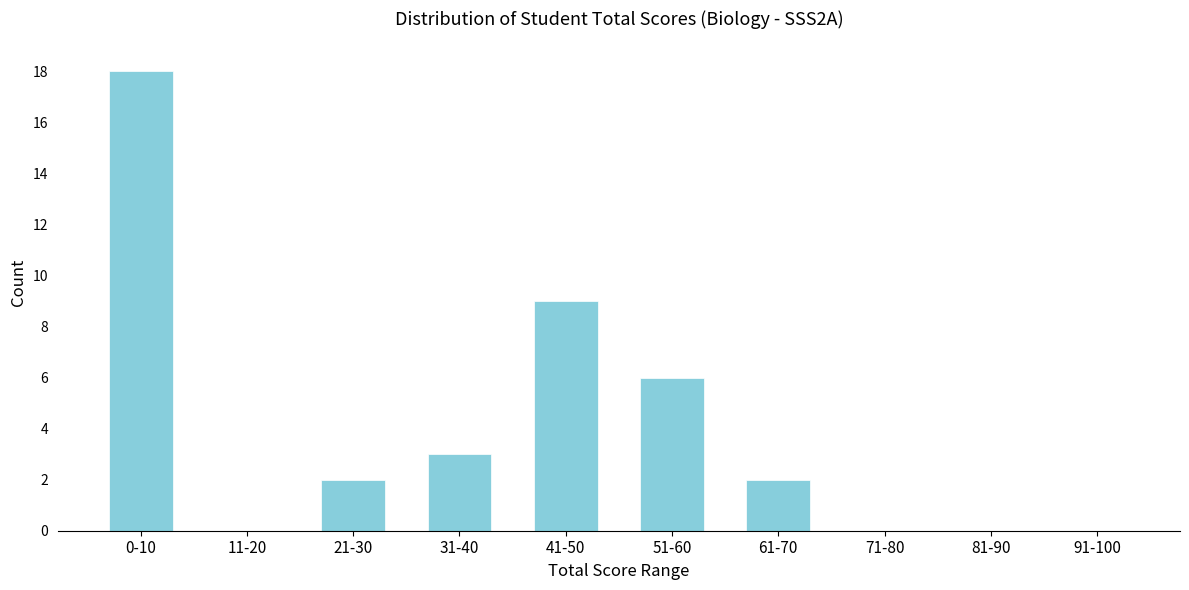

Reading right to left, what are all the values shown in this chart?

91-100=0	81-90=0	71-80=0	61-70=2	51-60=6	41-50=9	31-40=3	21-30=2	11-20=0	0-10=18